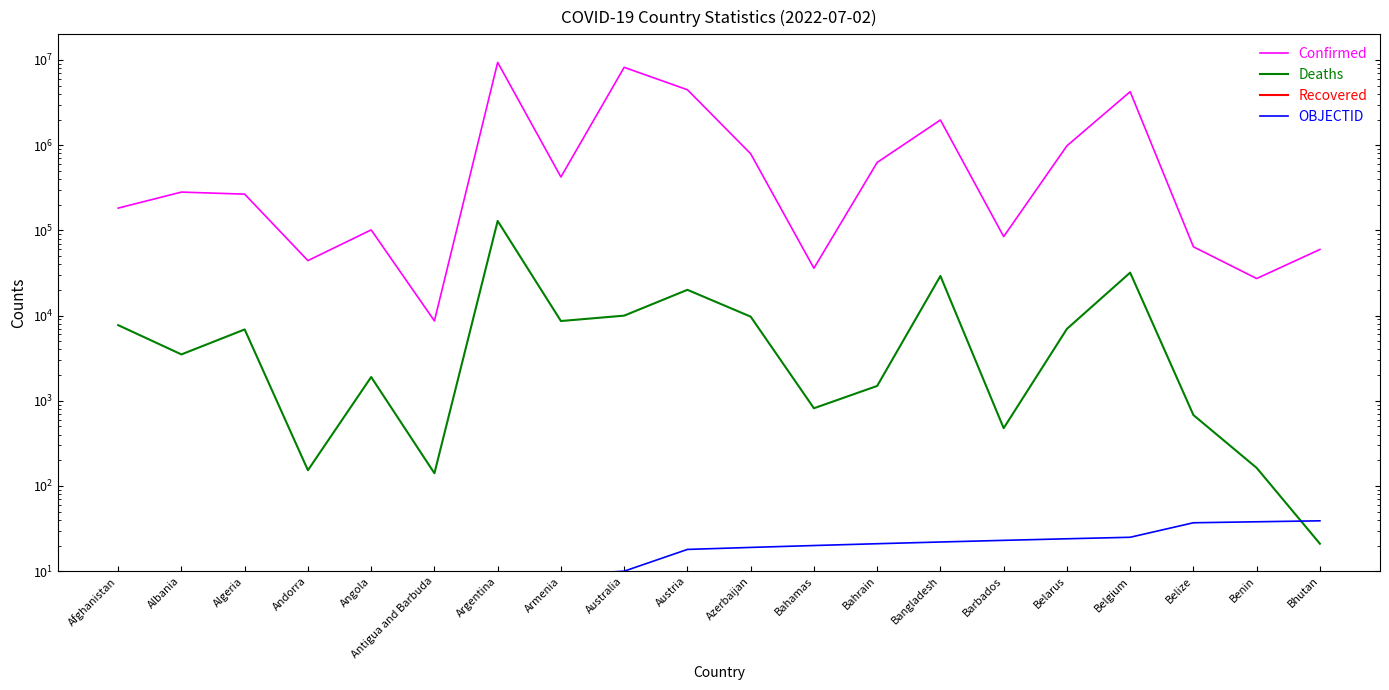

What is the label of the 8th point from the right?

Bahrain